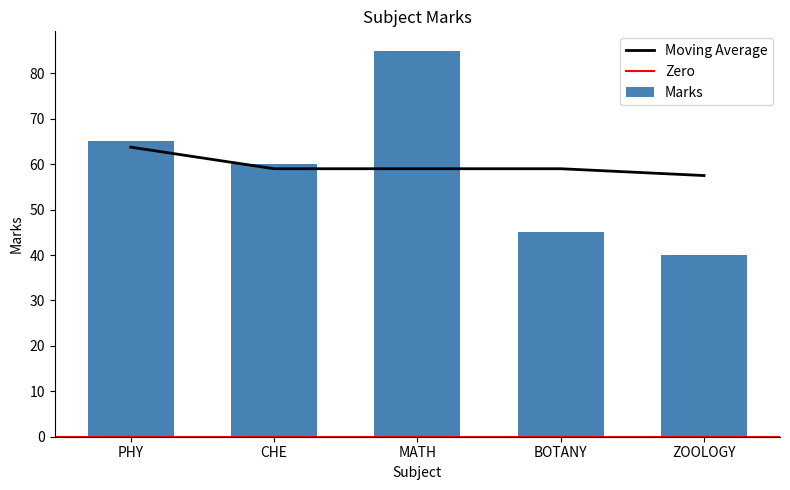

What is the change in value from PHY to BOTANY?

-20